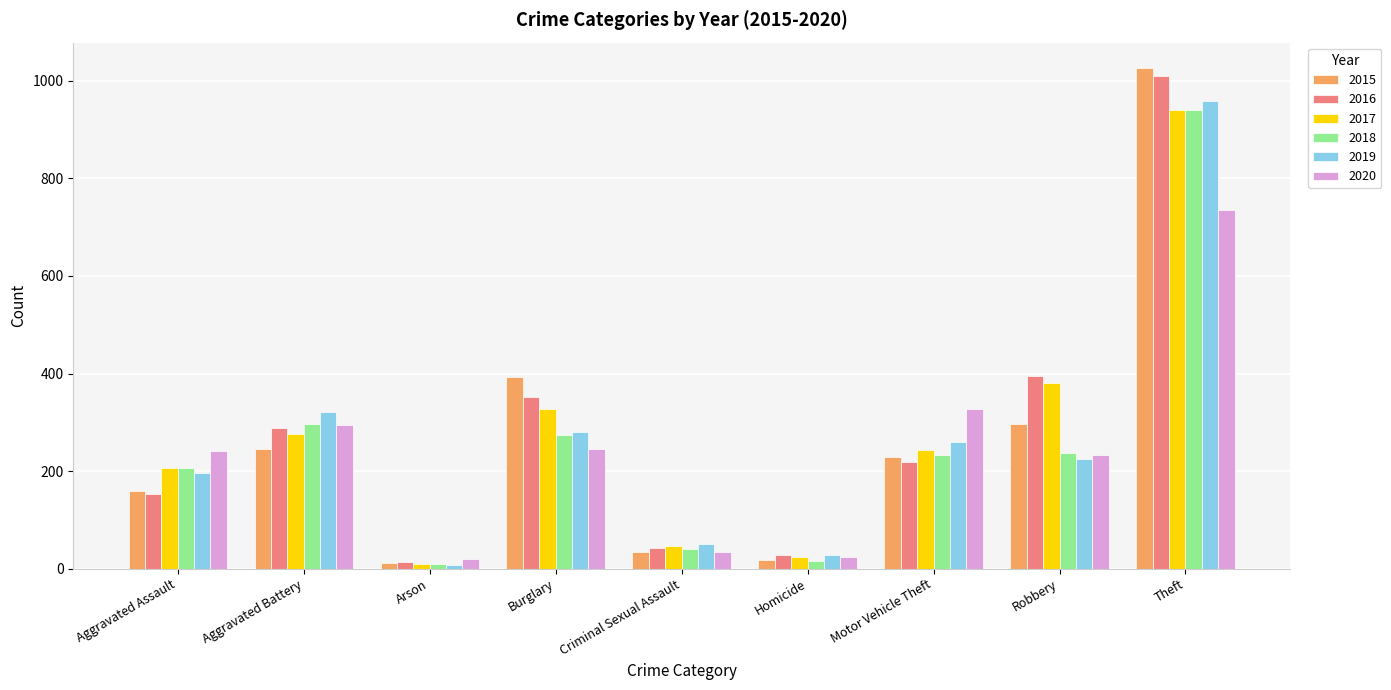

What is the approximate value of 2016 at Homicide?

29